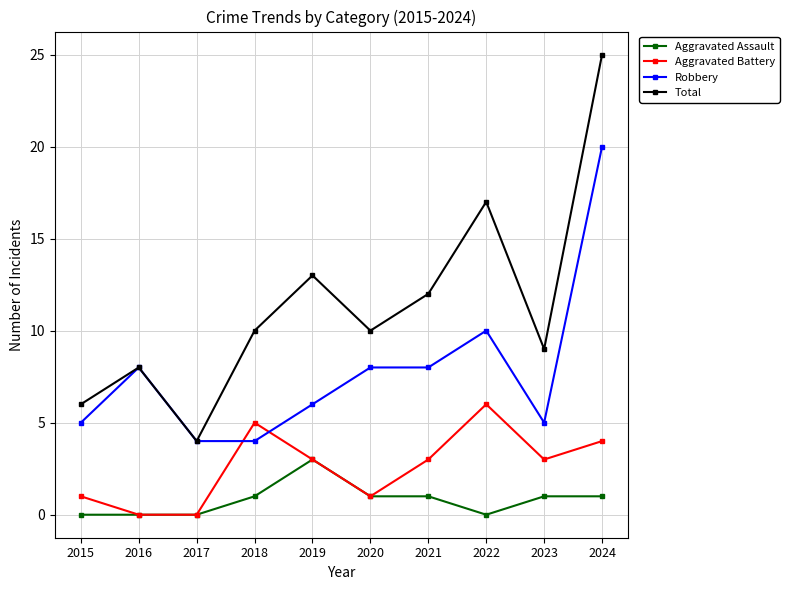

Reading left to right, extract all data points from this chart.

Aggravated Assault: 2015=0	2016=0	2017=0	2018=1	2019=3	2020=1	2021=1	2022=0	2023=1	2024=1
Aggravated Battery: 2015=1	2016=0	2017=0	2018=5	2019=3	2020=1	2021=3	2022=6	2023=3	2024=4
Robbery: 2015=5	2016=8	2017=4	2018=4	2019=6	2020=8	2021=8	2022=10	2023=5	2024=20
Total: 2015=6	2016=8	2017=4	2018=10	2019=13	2020=10	2021=12	2022=17	2023=9	2024=25